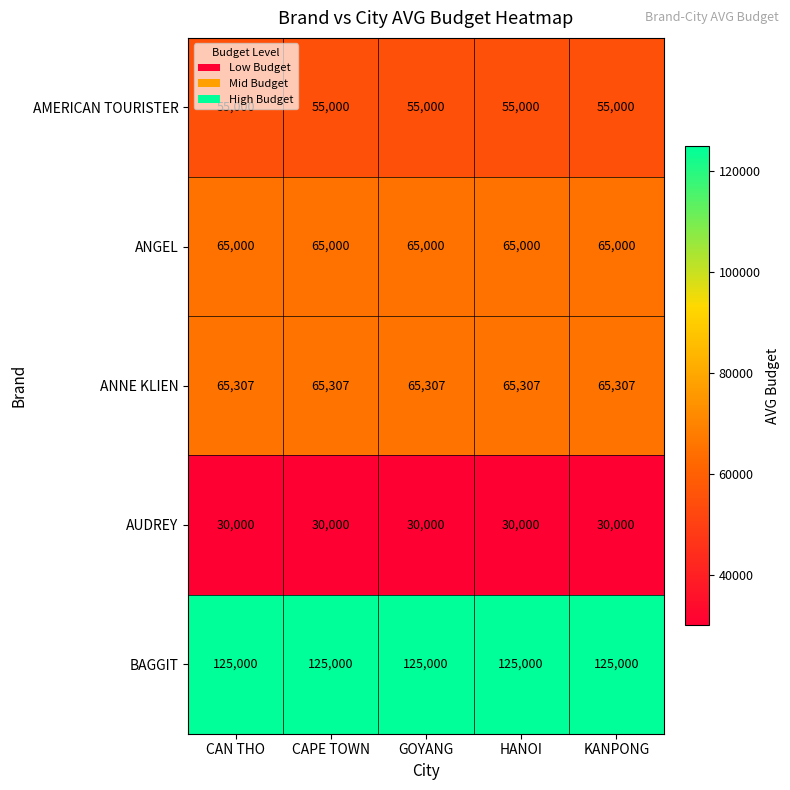

Is the value of AMERICAN TOURISTER at GOYANG greater than the value of AUDREY at CAPE TOWN?

Yes